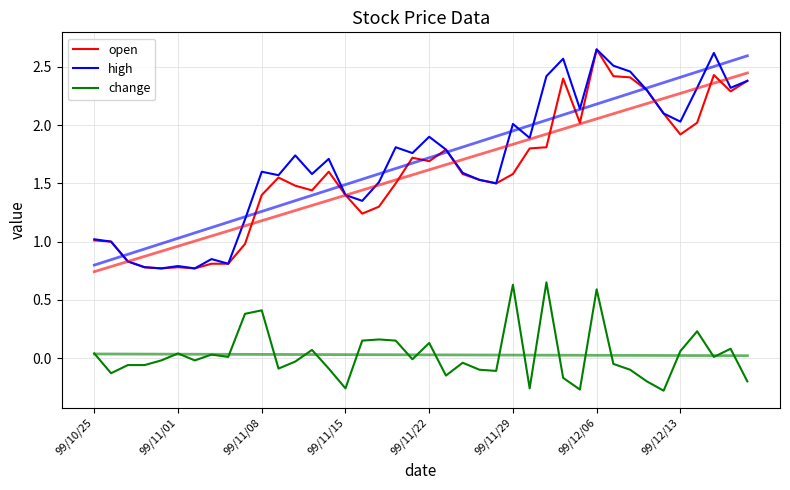

How many values in the change series exceed 0?

18